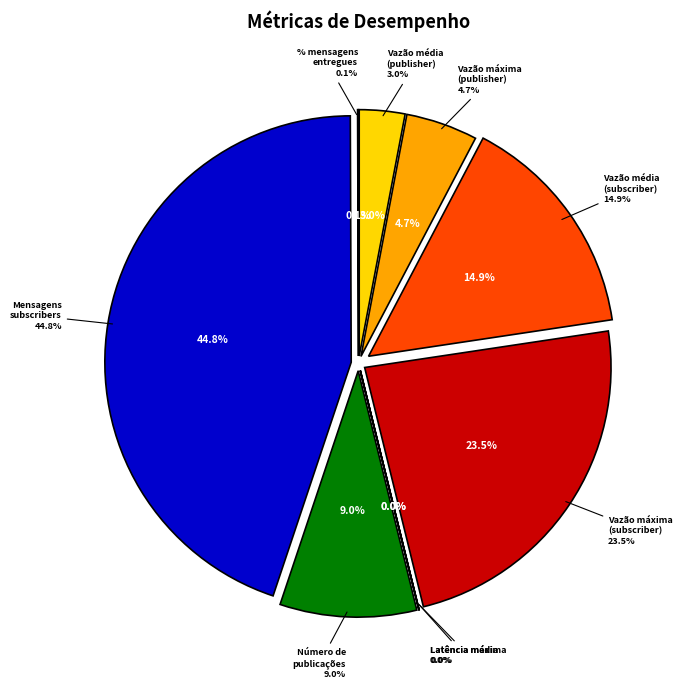

What percentage is the Vazão máxima
(publisher) slice, to the nearest percent?

5%